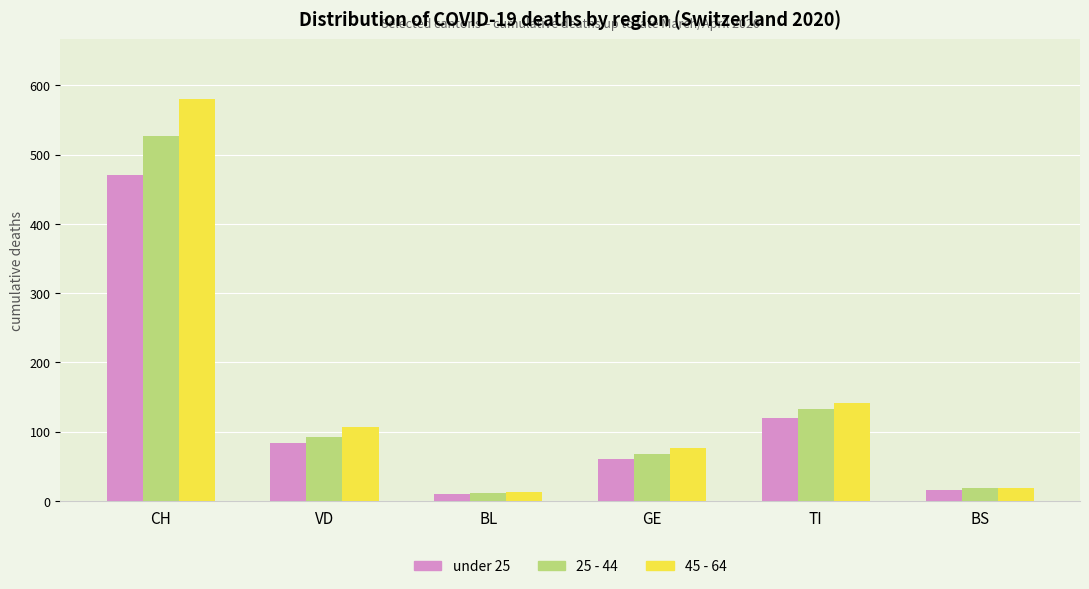

How many groups of bars are there?

6